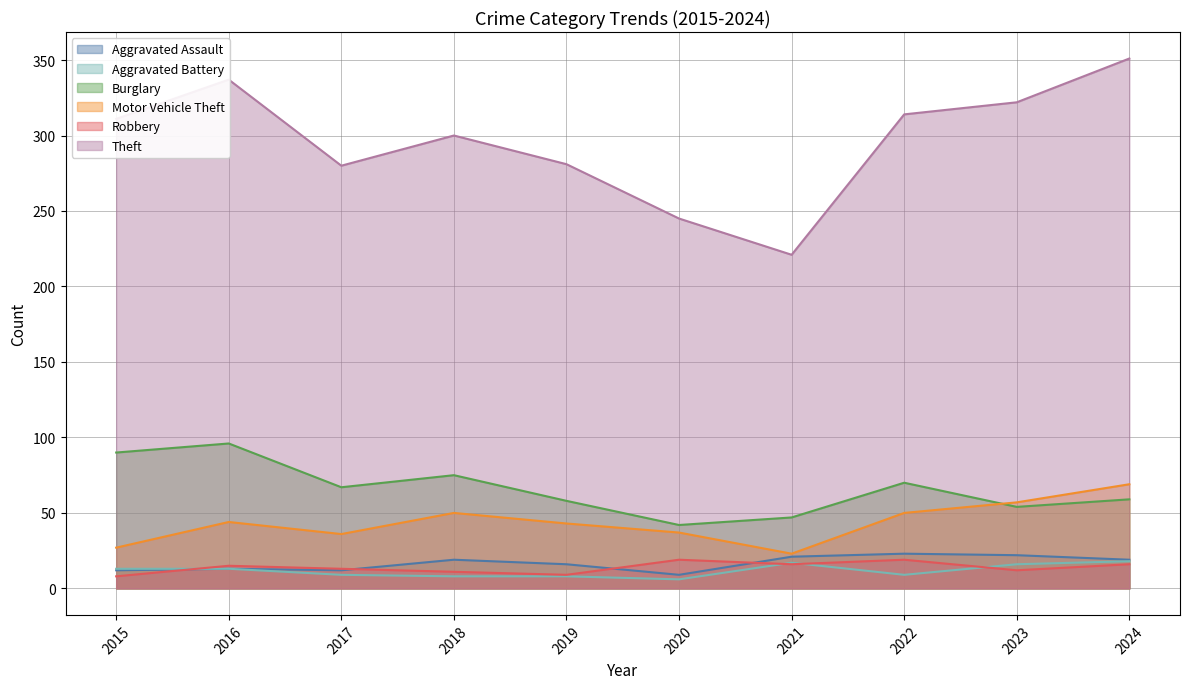

Rank the categories by Burglary value from highest to lowest.

2016, 2015, 2018, 2022, 2017, 2024, 2019, 2023, 2021, 2020